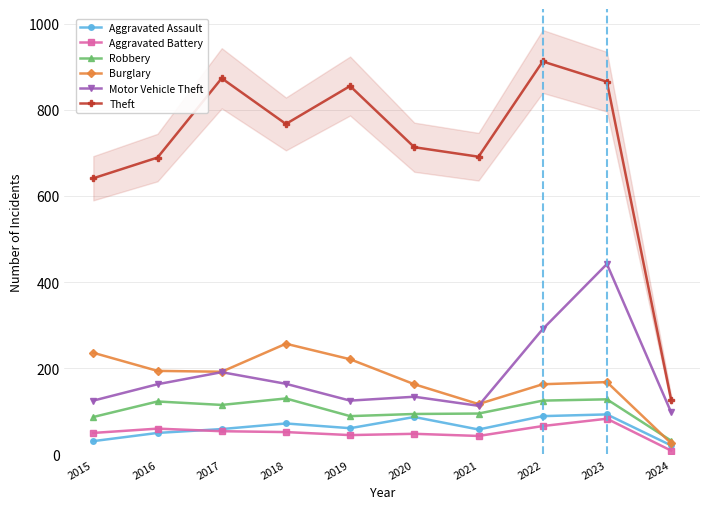

True or false: Robbery and Motor Vehicle Theft cross at least once.

False